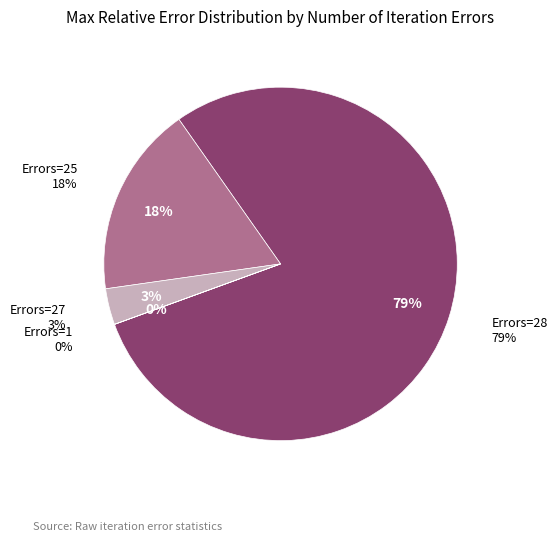

To the nearest percent, what is the average slice percentage?

25%